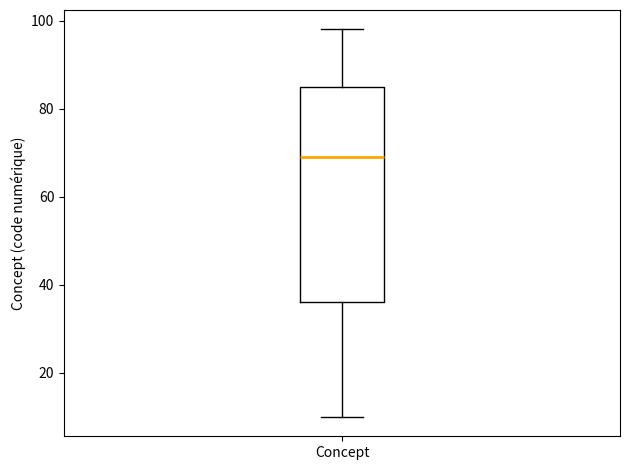

Read this box plot against the y-axis: the position of the median line, the range covered by the box, and the ends of both whiskers. The values are not printed on the chart, so give them approximately, as read against the axis.

median 70, box 36 to 86, whiskers 10 to 98